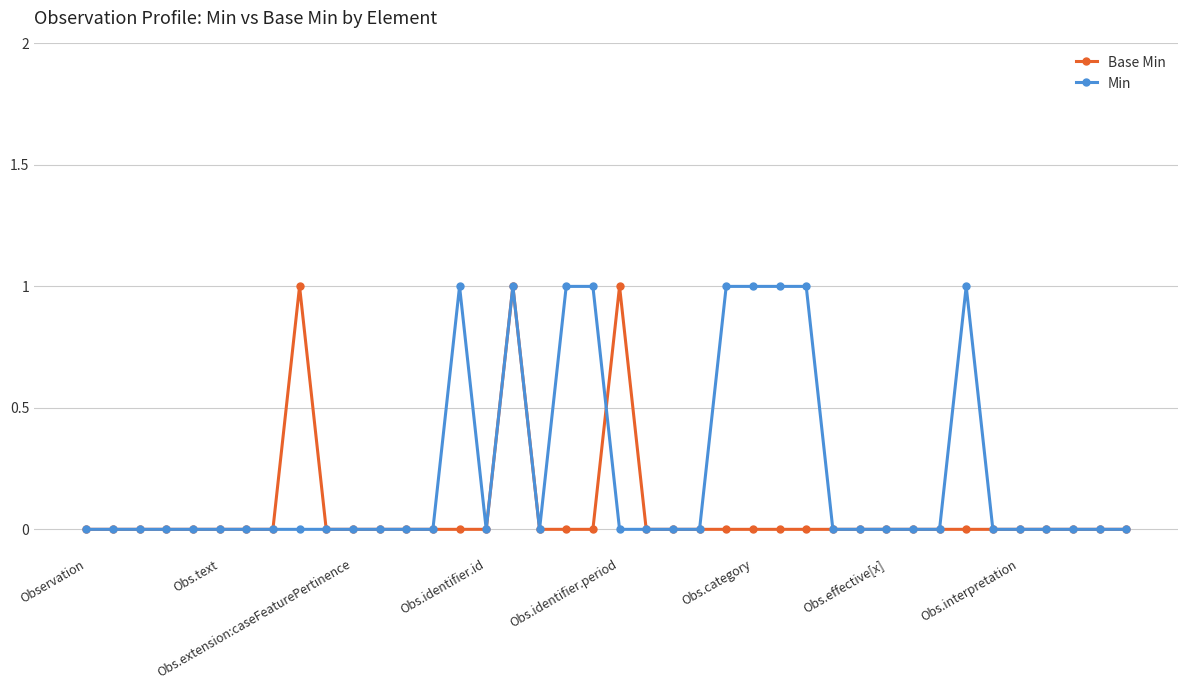

Which series has the largest total across all categories?

Min